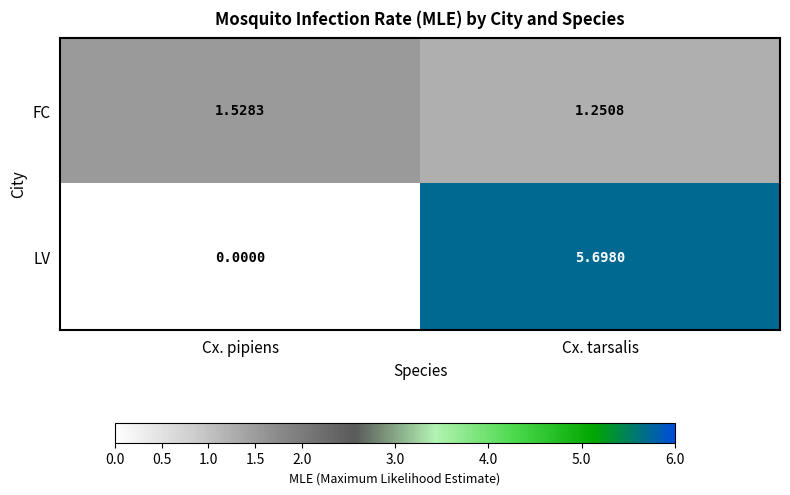

Where is LV nearest to the value 2?

Cx. pipiens